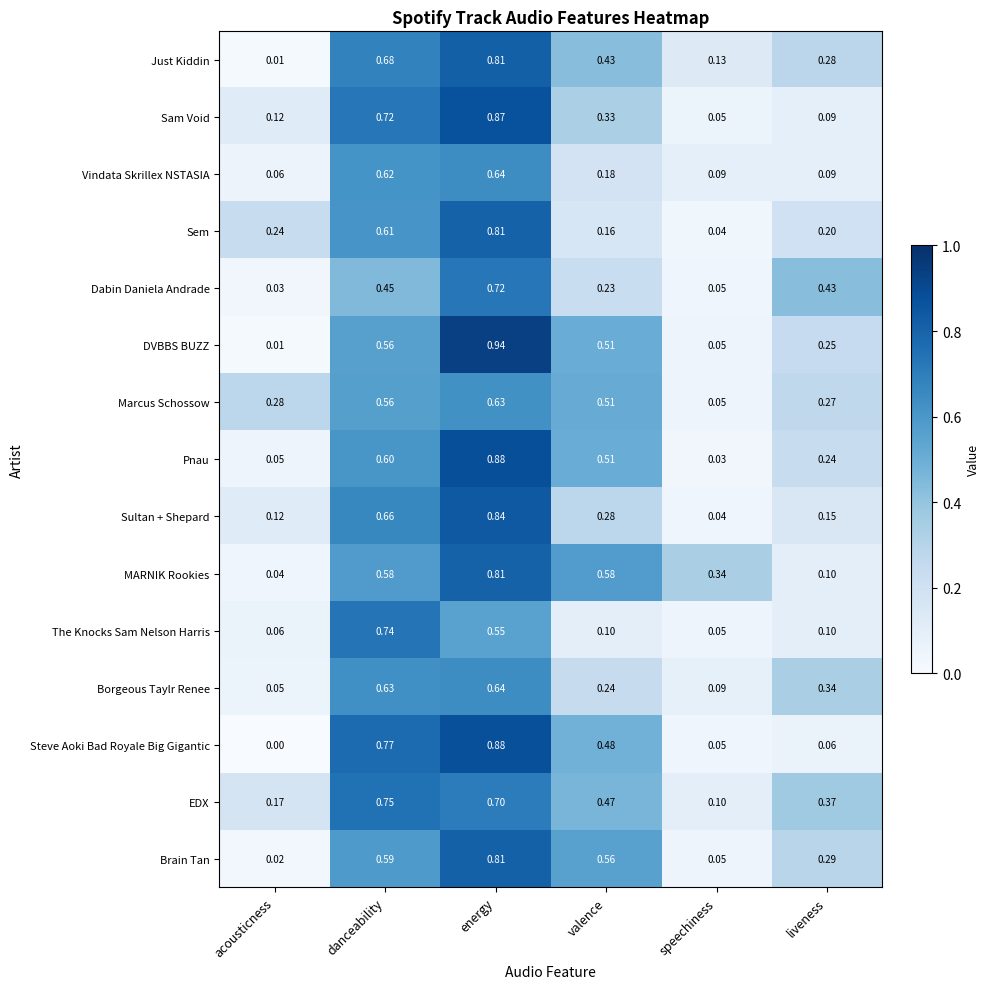

Which series has the widest spread of values?

DVBBS BUZZ